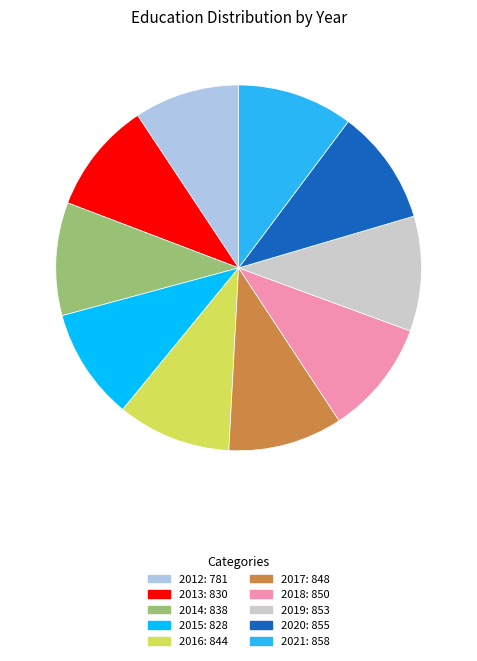

The 2012 slice represents 9% of the pie. True or false?

True